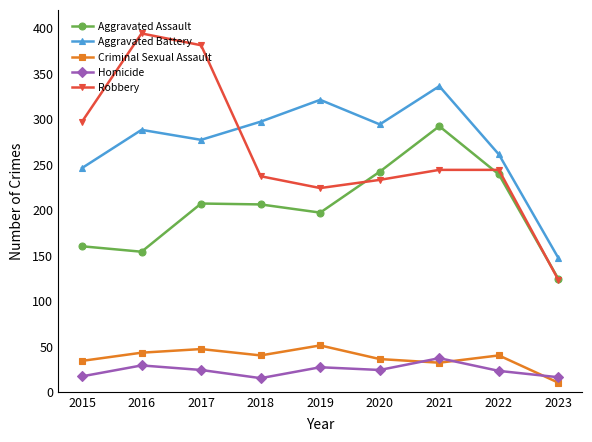

Which label corresponds to the largest value in the chart?

2016